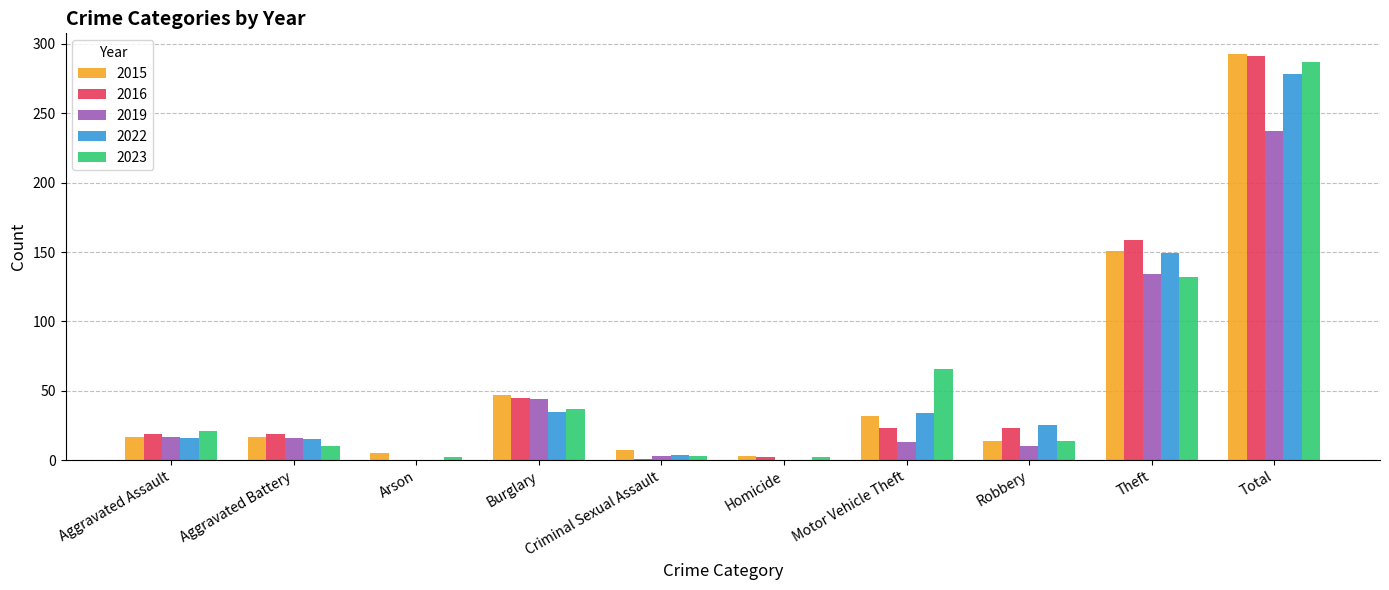

Between Criminal Sexual Assault and Motor Vehicle Theft, which series saw the biggest shift?

2023